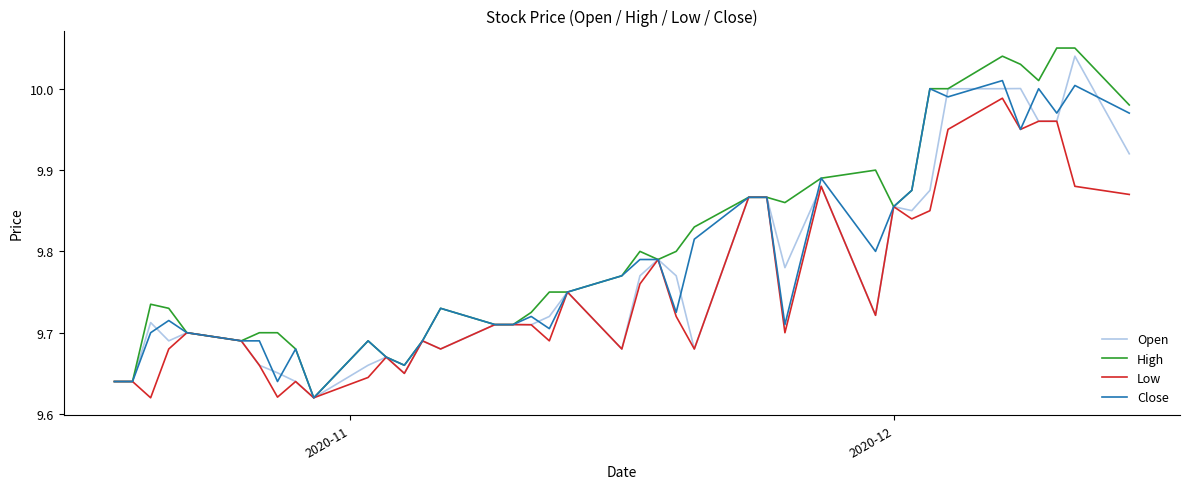

Which series has the largest range (max minus min)?

High